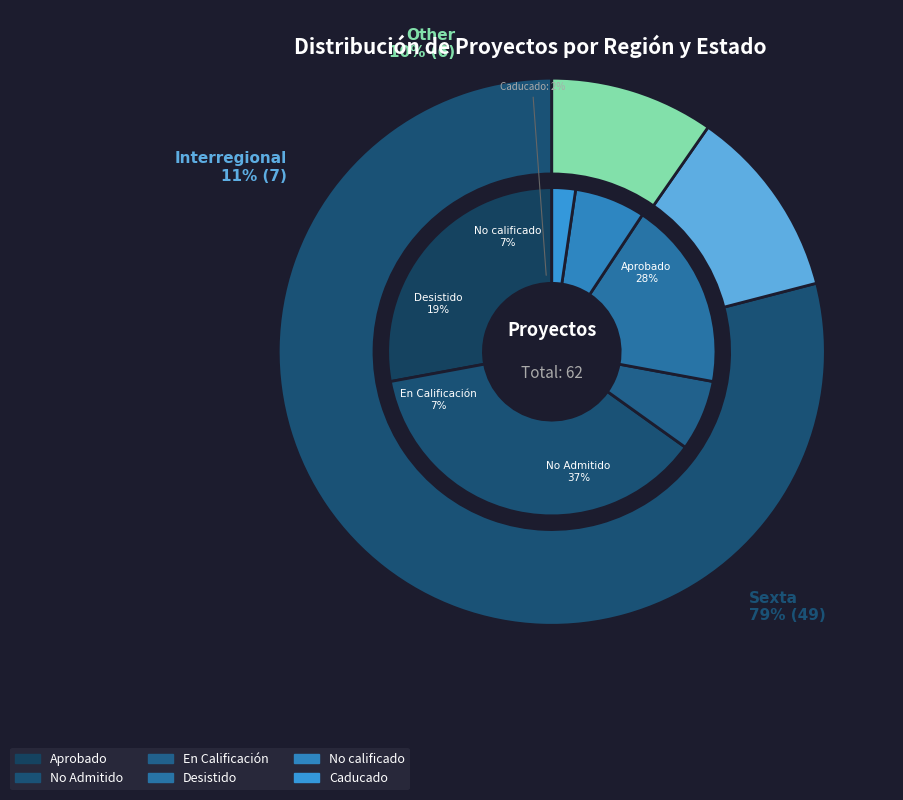

To the nearest percent, what percentage of the pie is Sexta?

79%